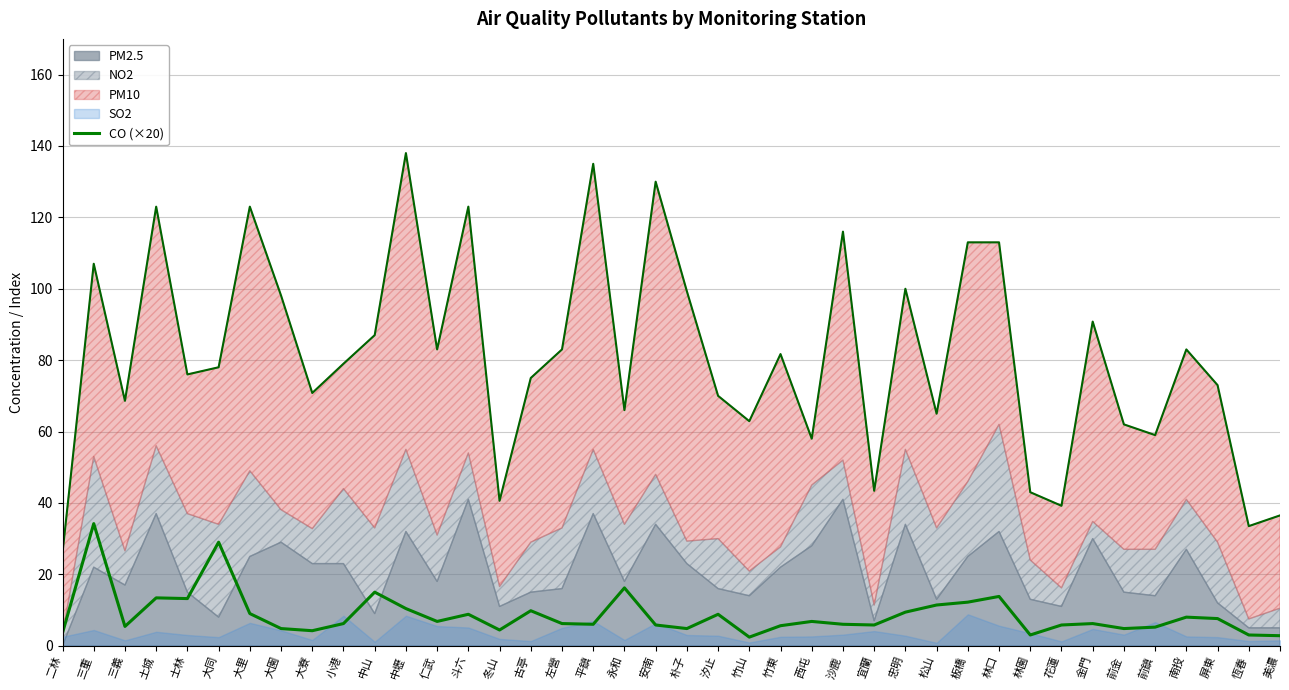

Where is the data nearest to the value 18?

永和